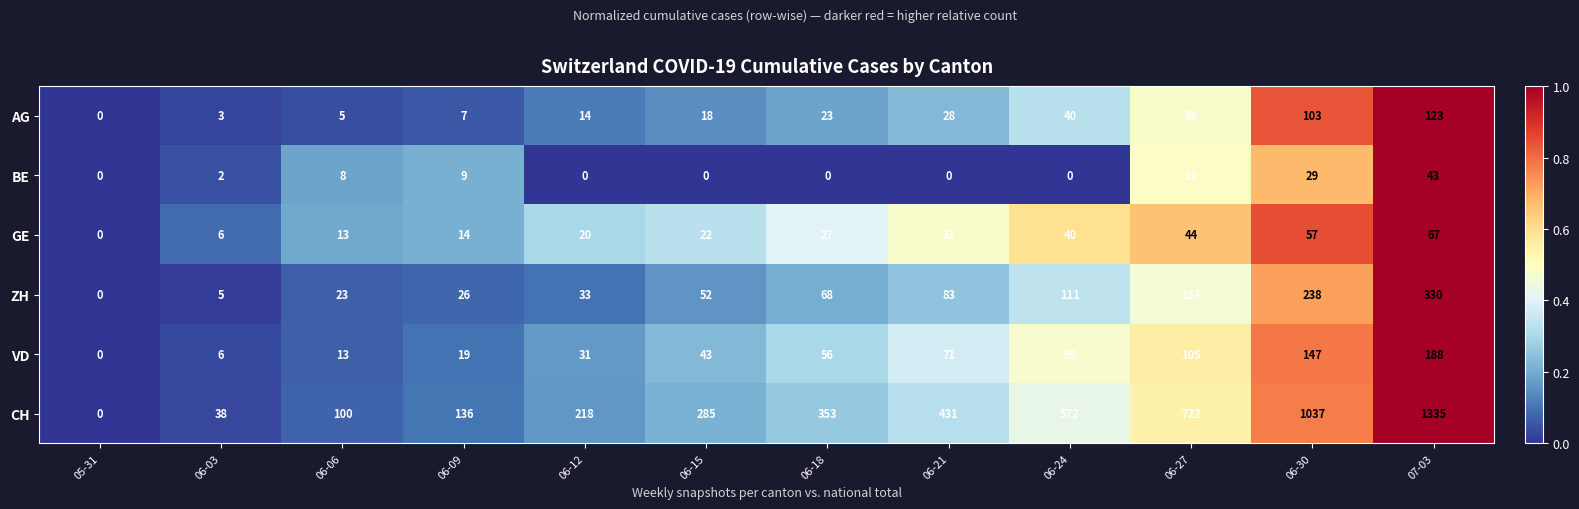

What is the total value across all series at 06-21?

645